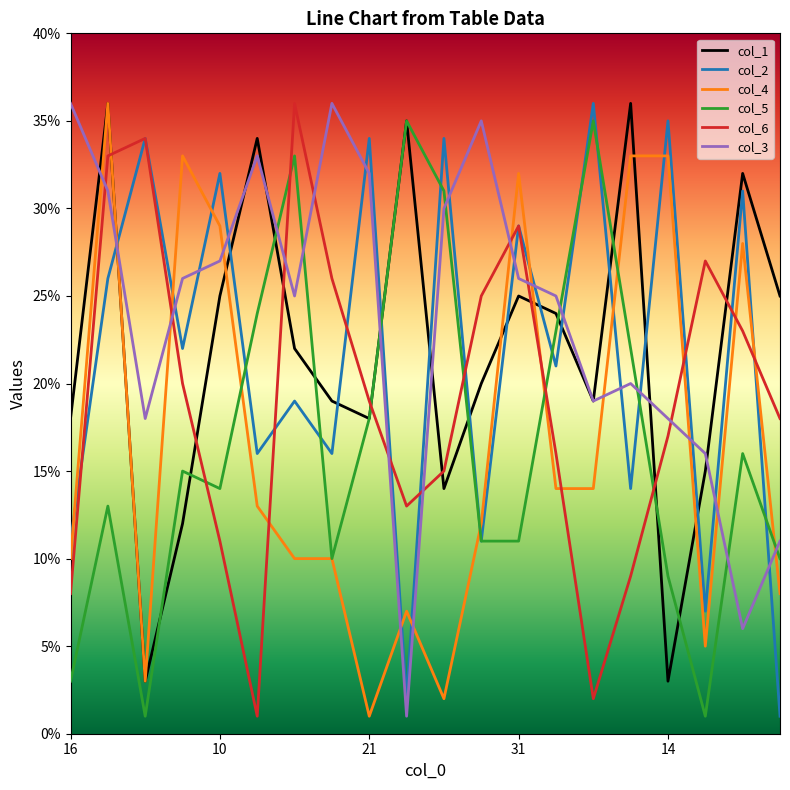

Which series has the largest total across all categories?

col_3